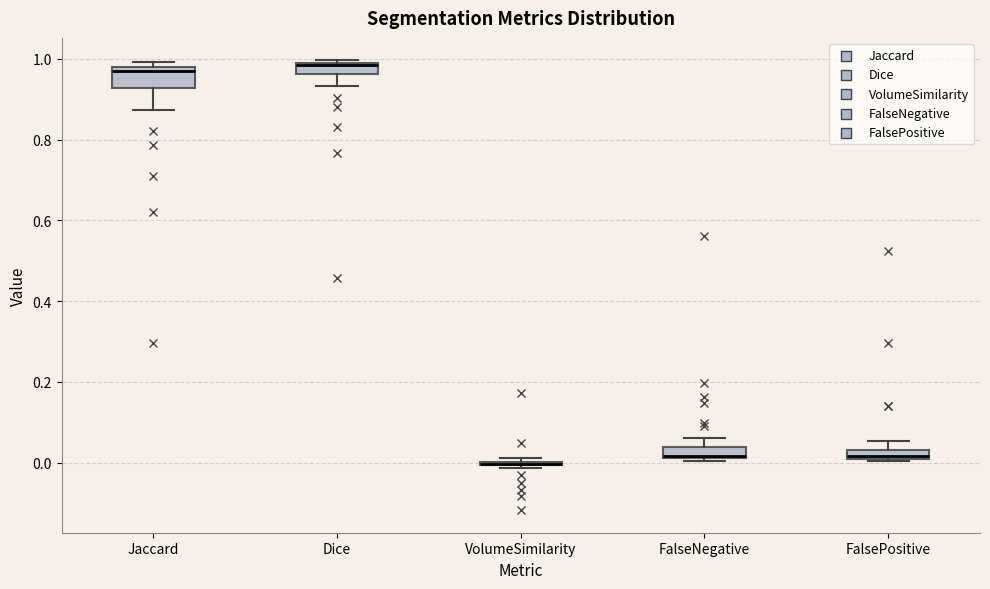

Comparing the boxes themselves (not the whiskers), which one is the tallest?

Jaccard